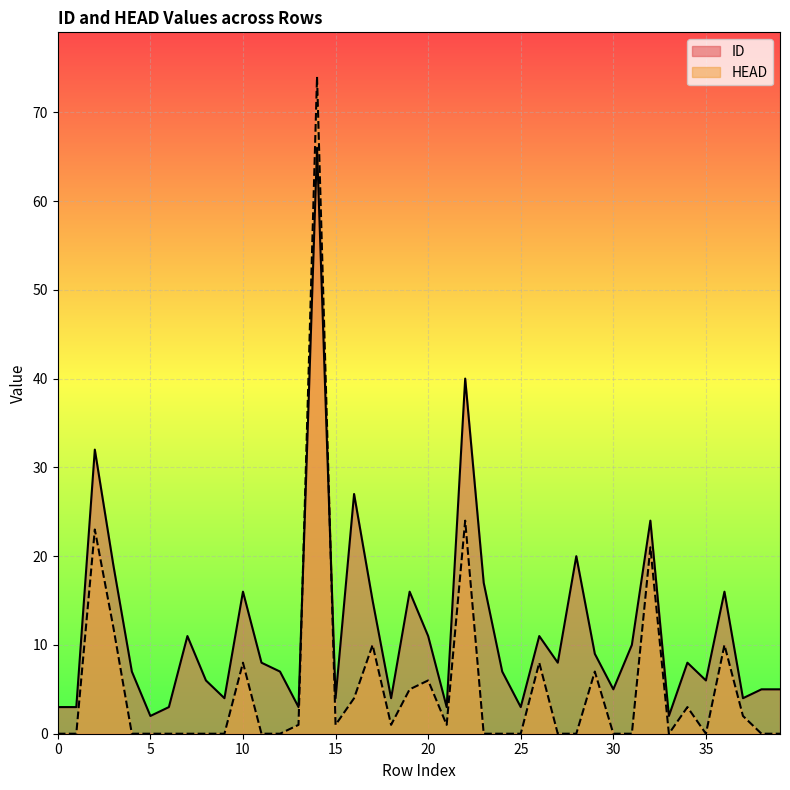

What is the difference between the maximum and minimum values in the HEAD series?

74